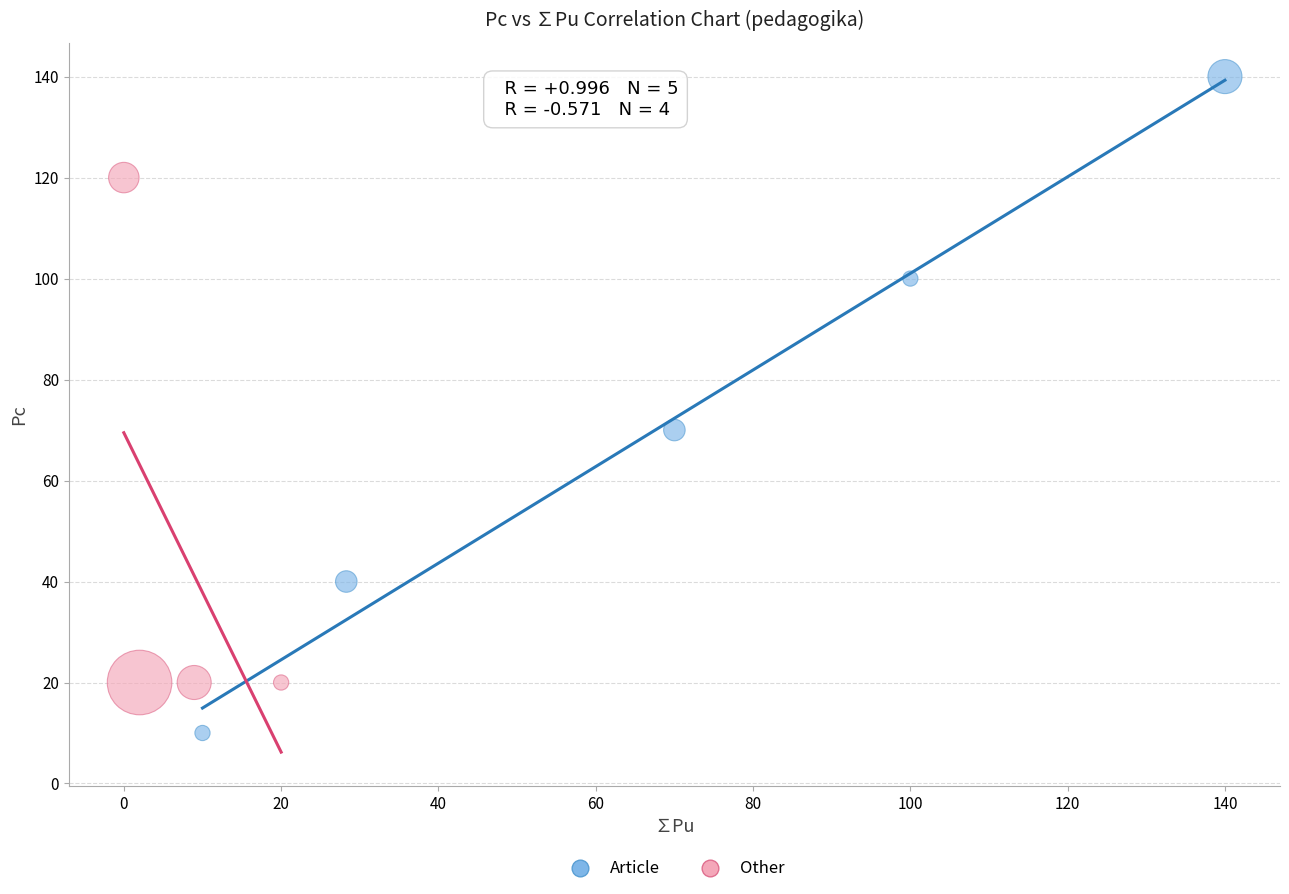

Which series contains the lowest Y value?

Article